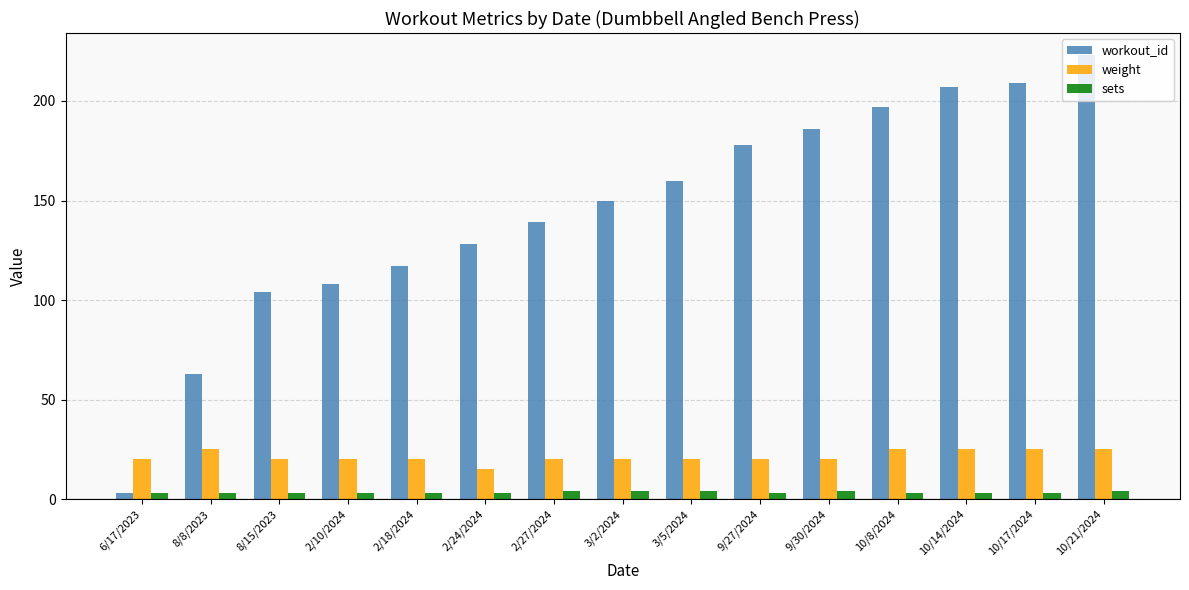

What is the minimum value for workout_id?

3